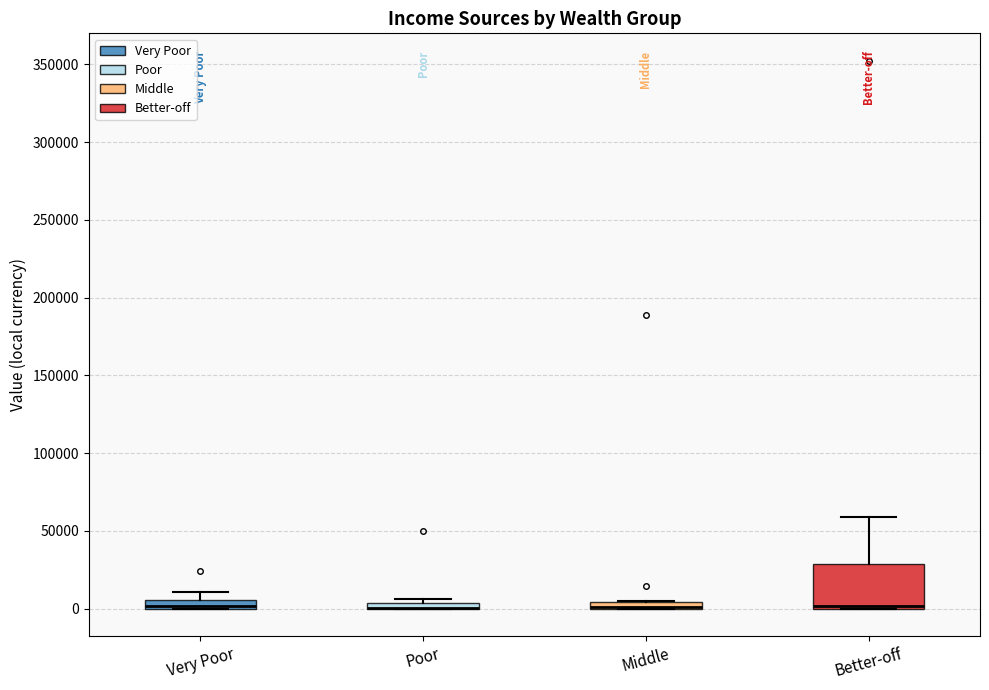

Where is the lower edge of the box for Poor on the y-axis? The values are not printed on the chart, so give them approximately, as read against the axis.

0